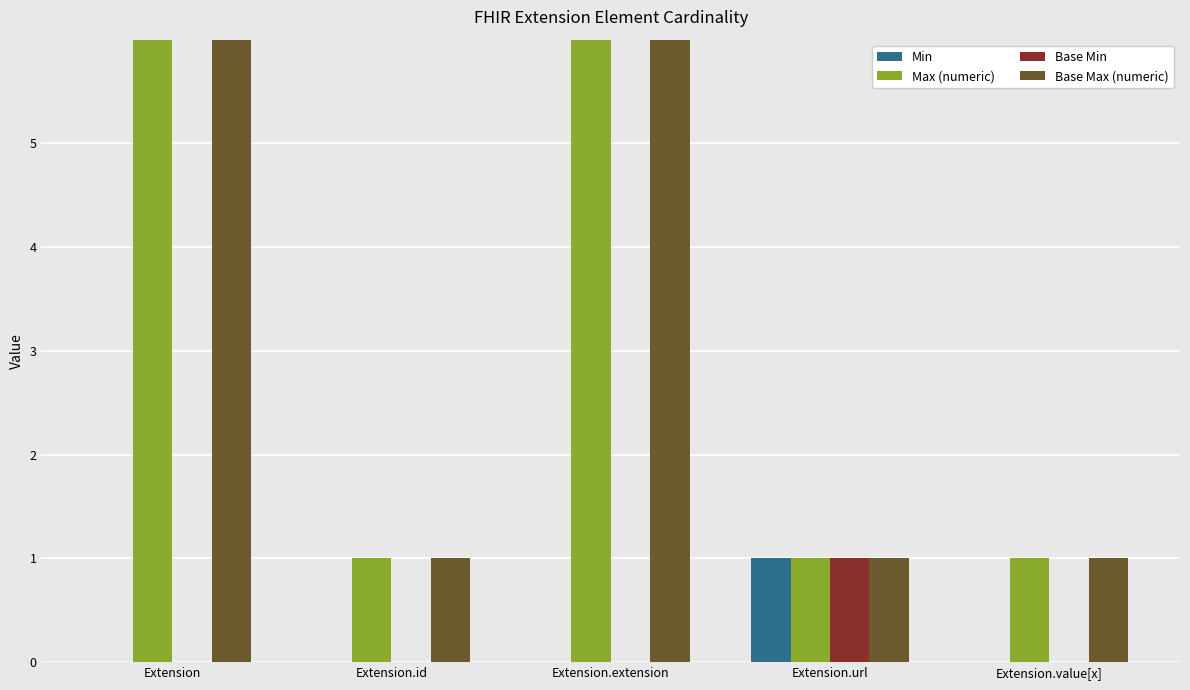

The value of Max (numeric) at Extension.id is 2. True or false?

False